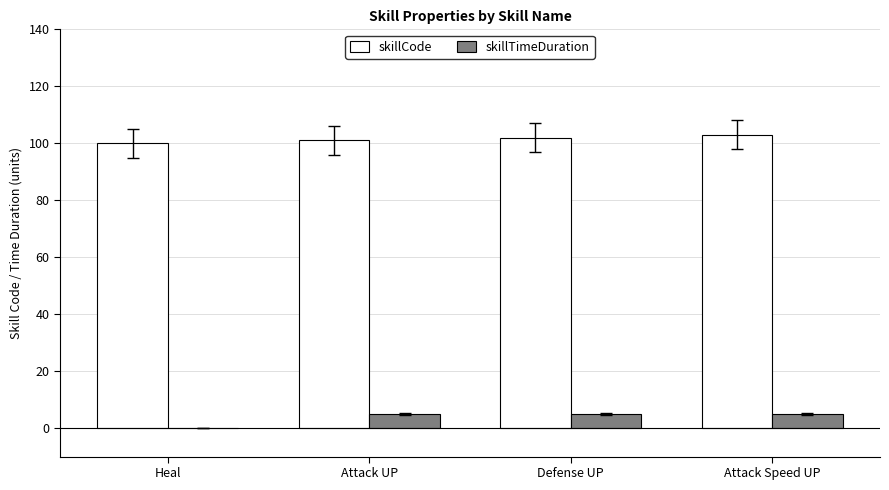

Which series has the largest range (max minus min)?

skillTimeDuration